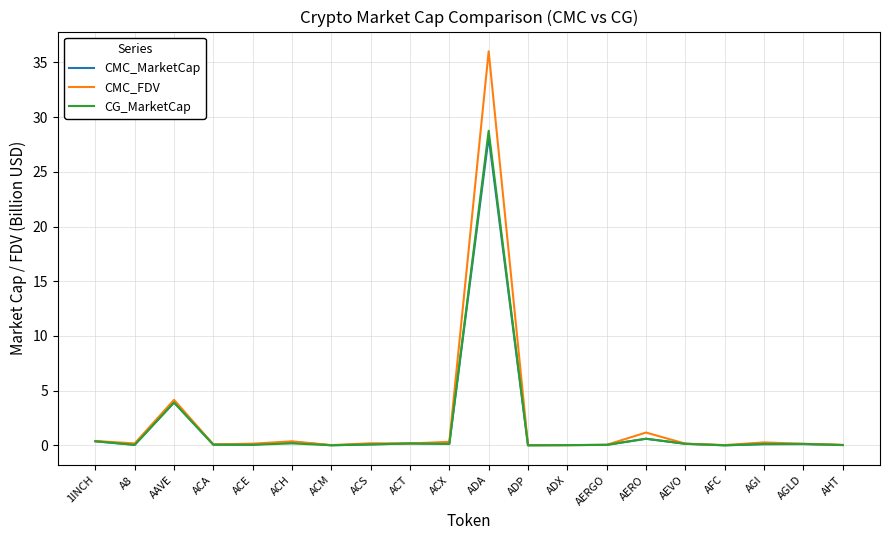

What position from the left is AERGO?

14